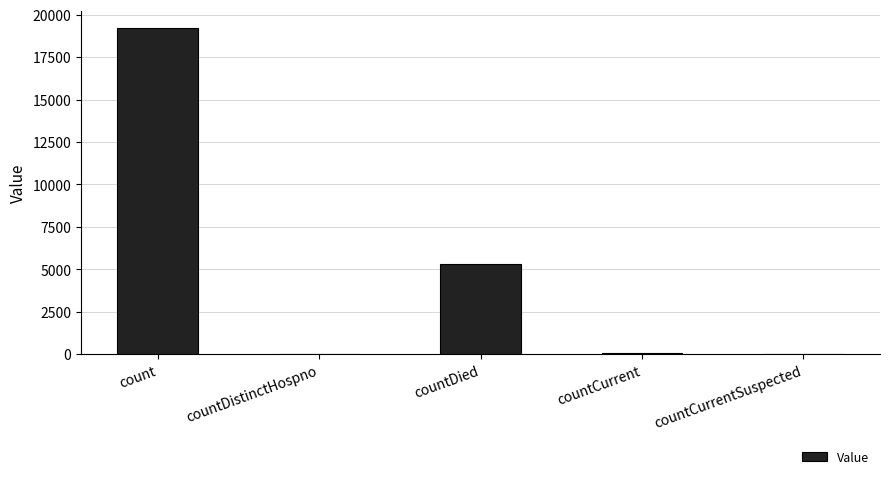

How many data points does each series have?

5